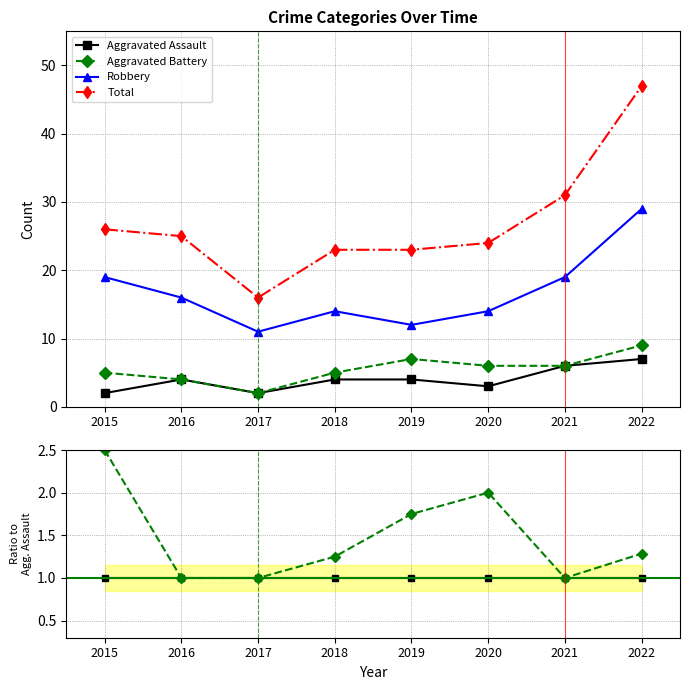

True or false: Total and Aggravated Battery intersect in this chart.

False